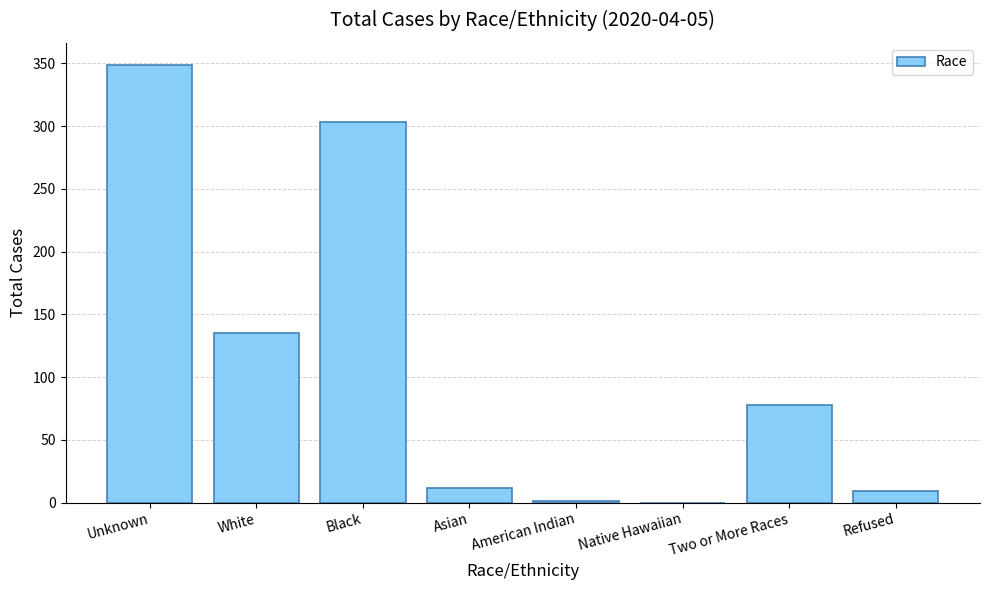

What is the sum of all values?

887